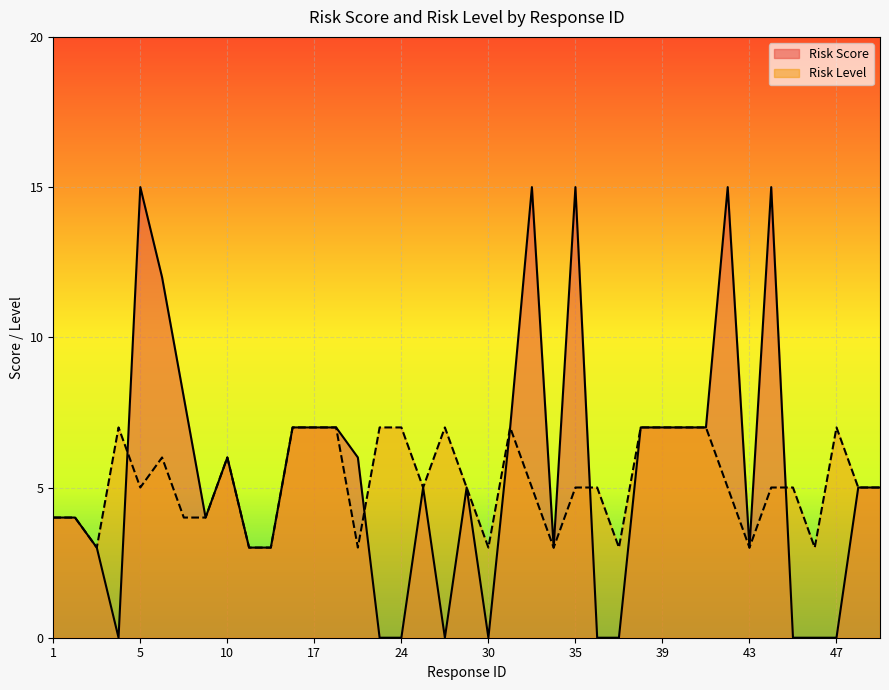

Which series has the largest range (max minus min)?

Risk Score